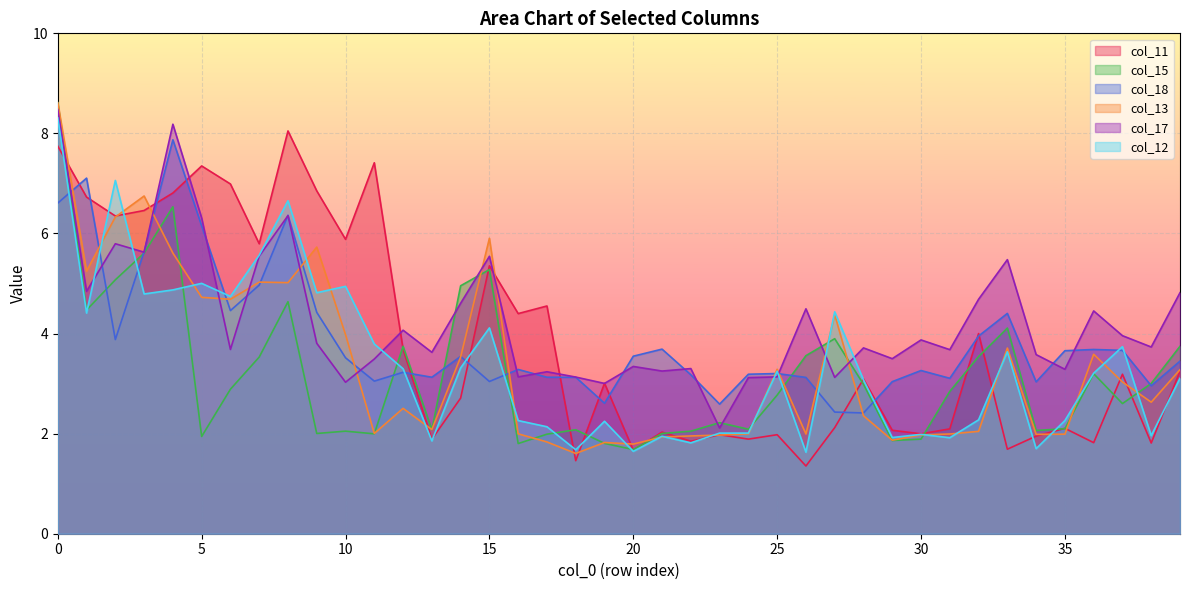

Which category has the lowest value across all series?

26